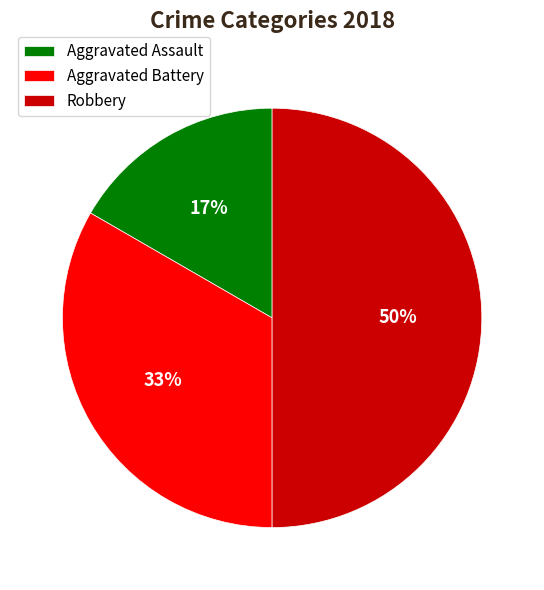

Does Aggravated Battery represent more than half of the total?

No